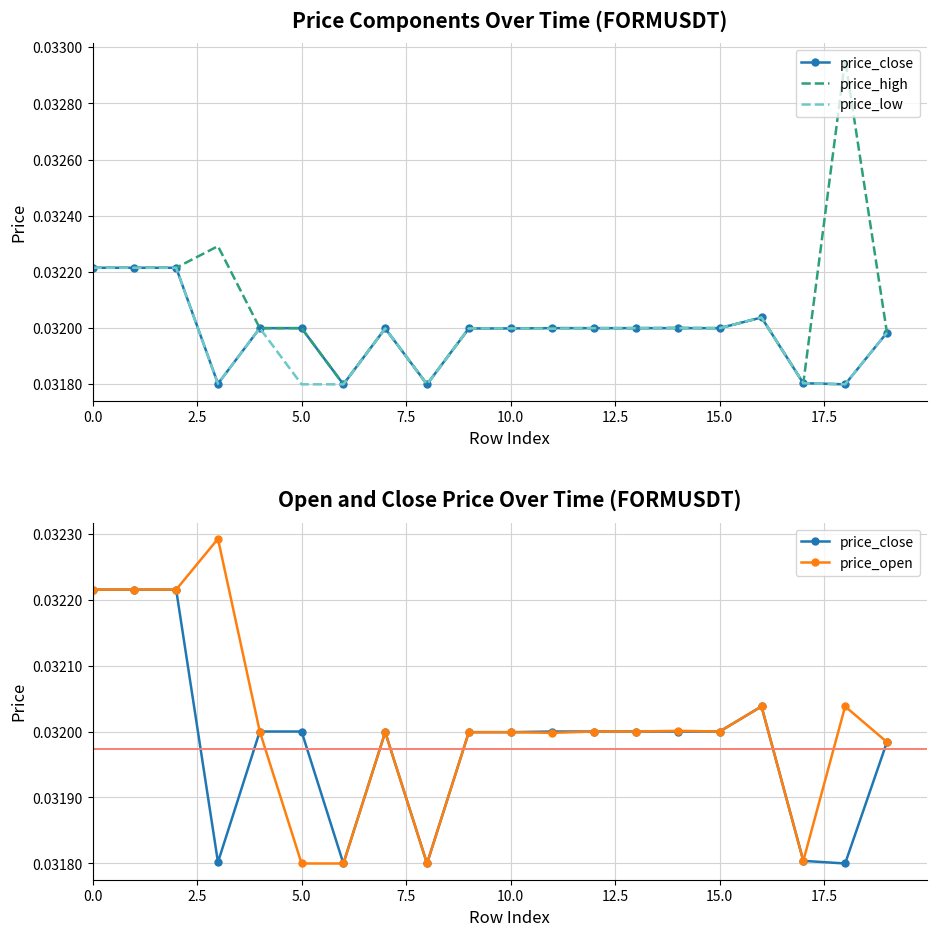

At how many categories does at least one series exceed 0?

20